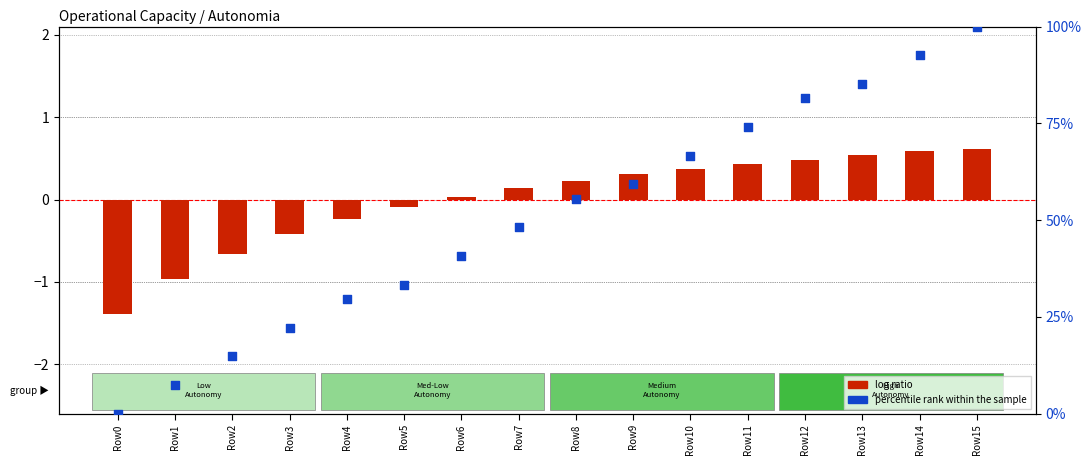

What is the total value across all series at Row3?

21.8